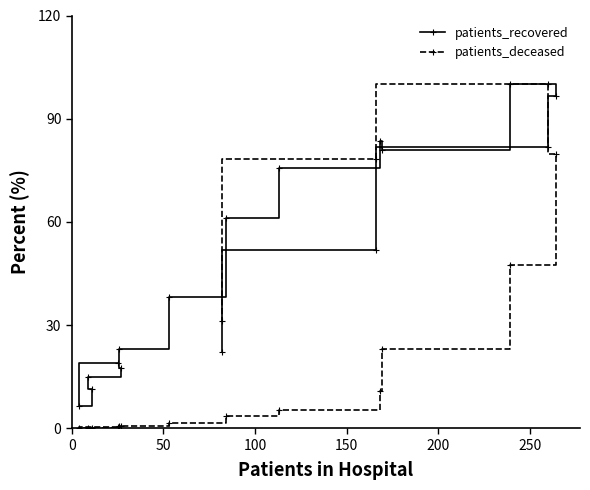

What is the maximum value for patients_recovered?

100.0